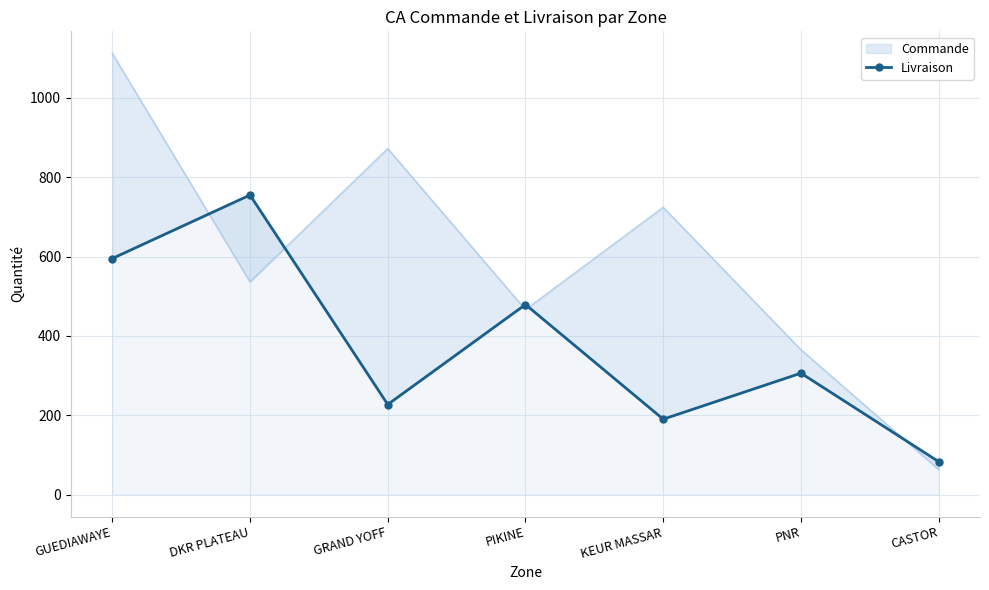

How many interior local peaks (higher than both neighbors) does the data have?

3